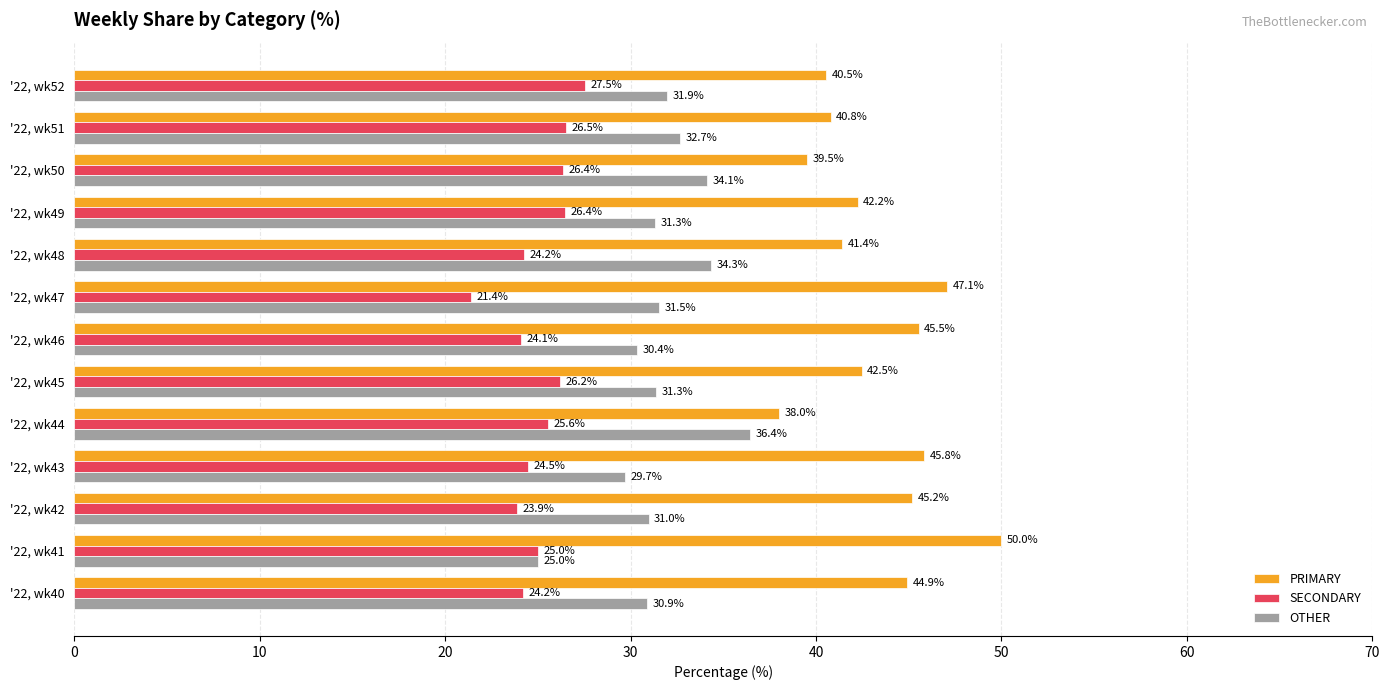

True or false: PRIMARY has a value of 59.6 at '22, wk52.

False